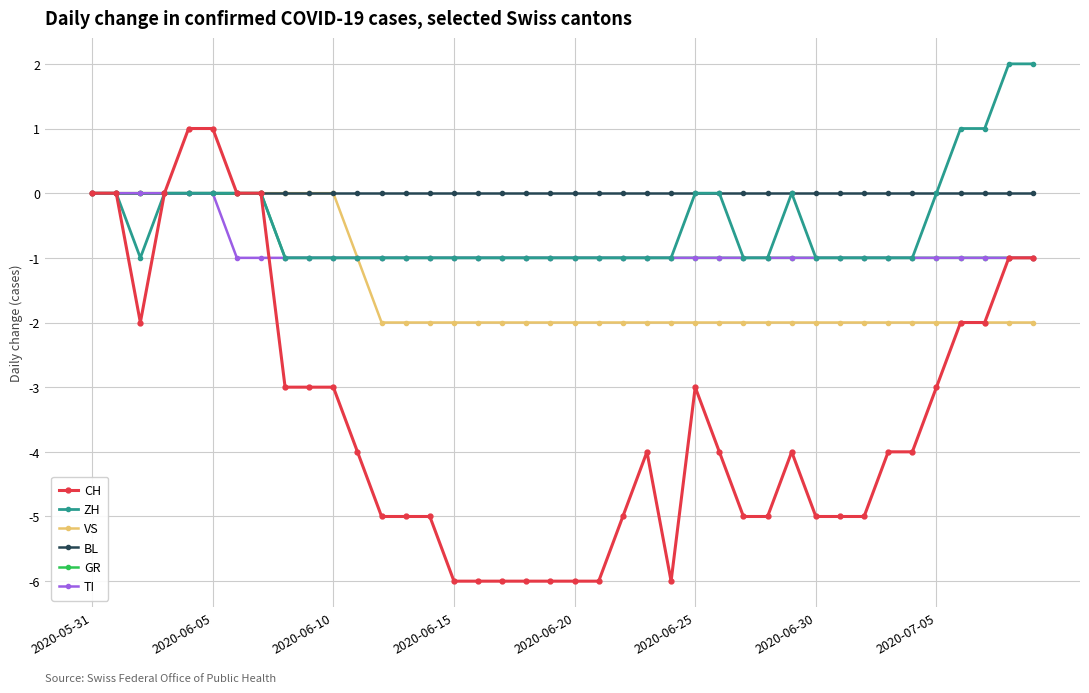

At how many categories does at least one series exceed -2?

40